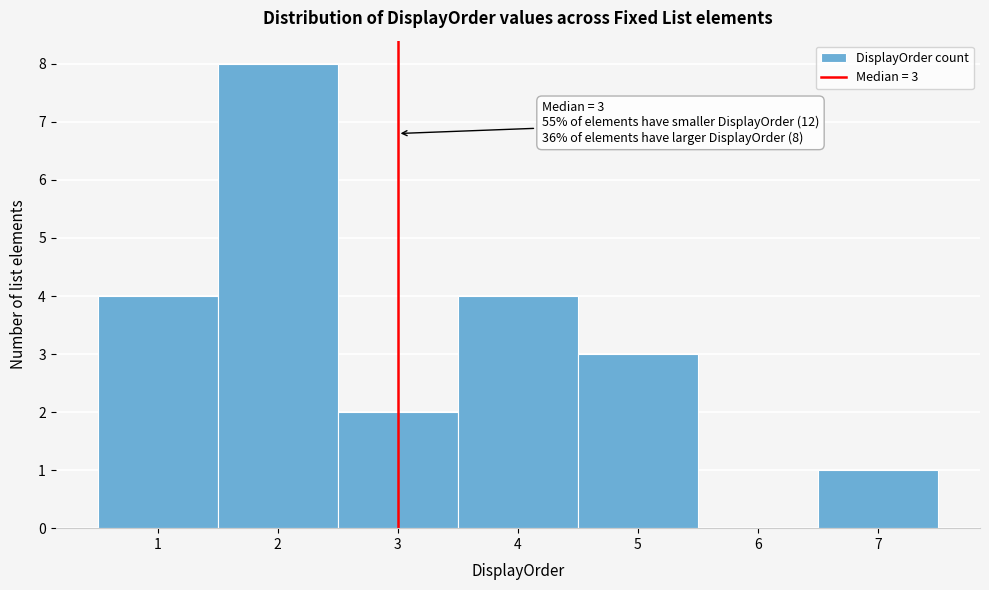

Over which range of the x-axis is the bar tallest?

1.5 to 2.5